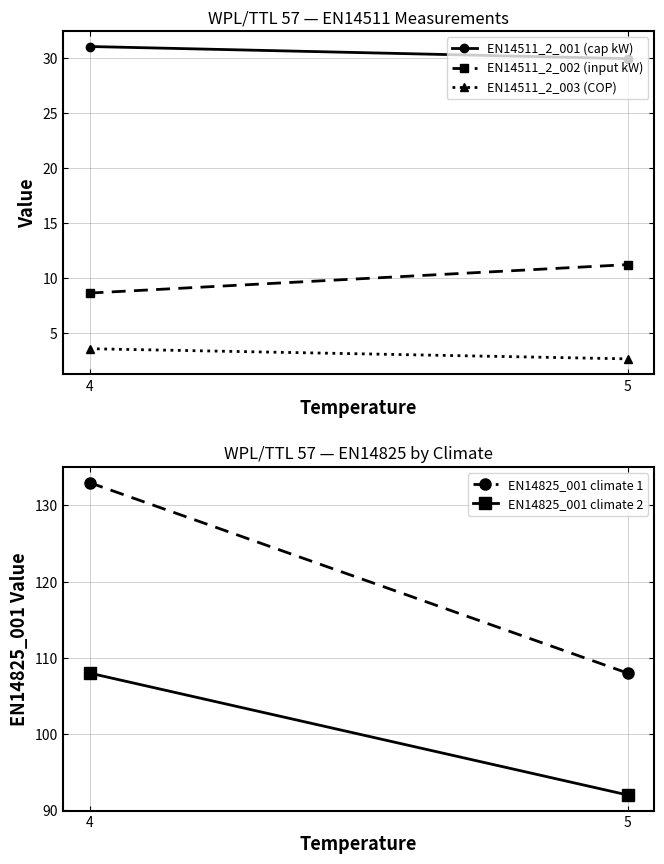

Count the number of data series in this chart.

5